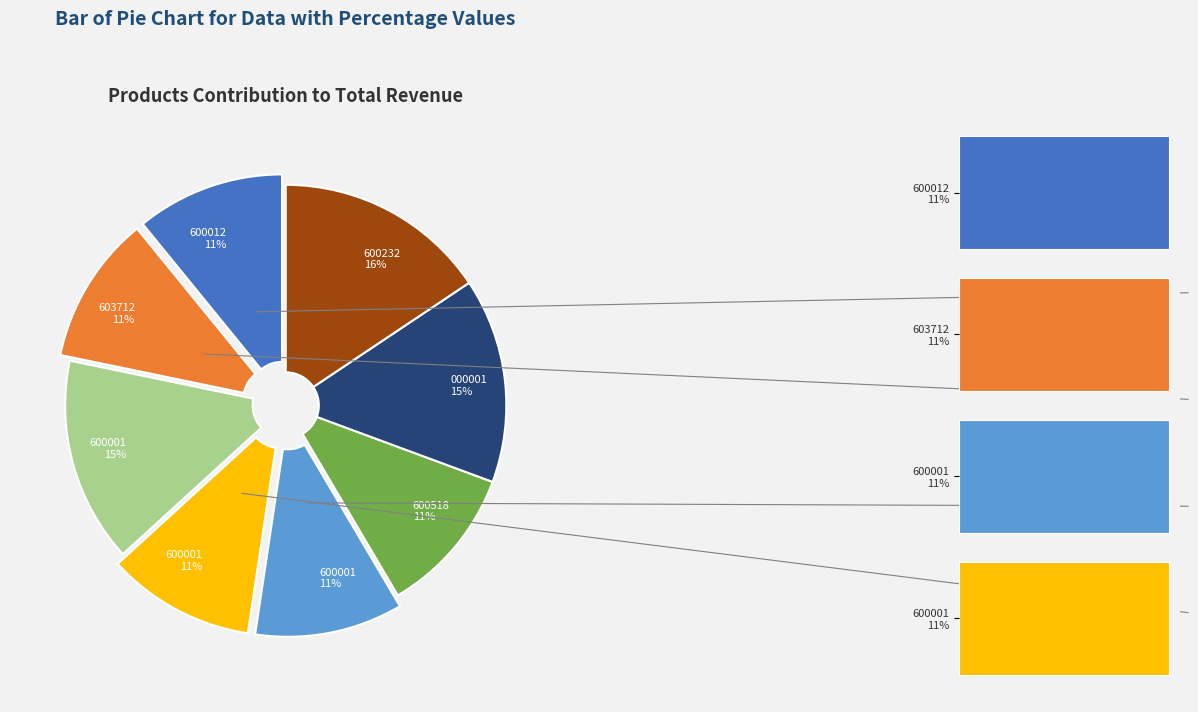

Is there a majority slice in this chart?

No